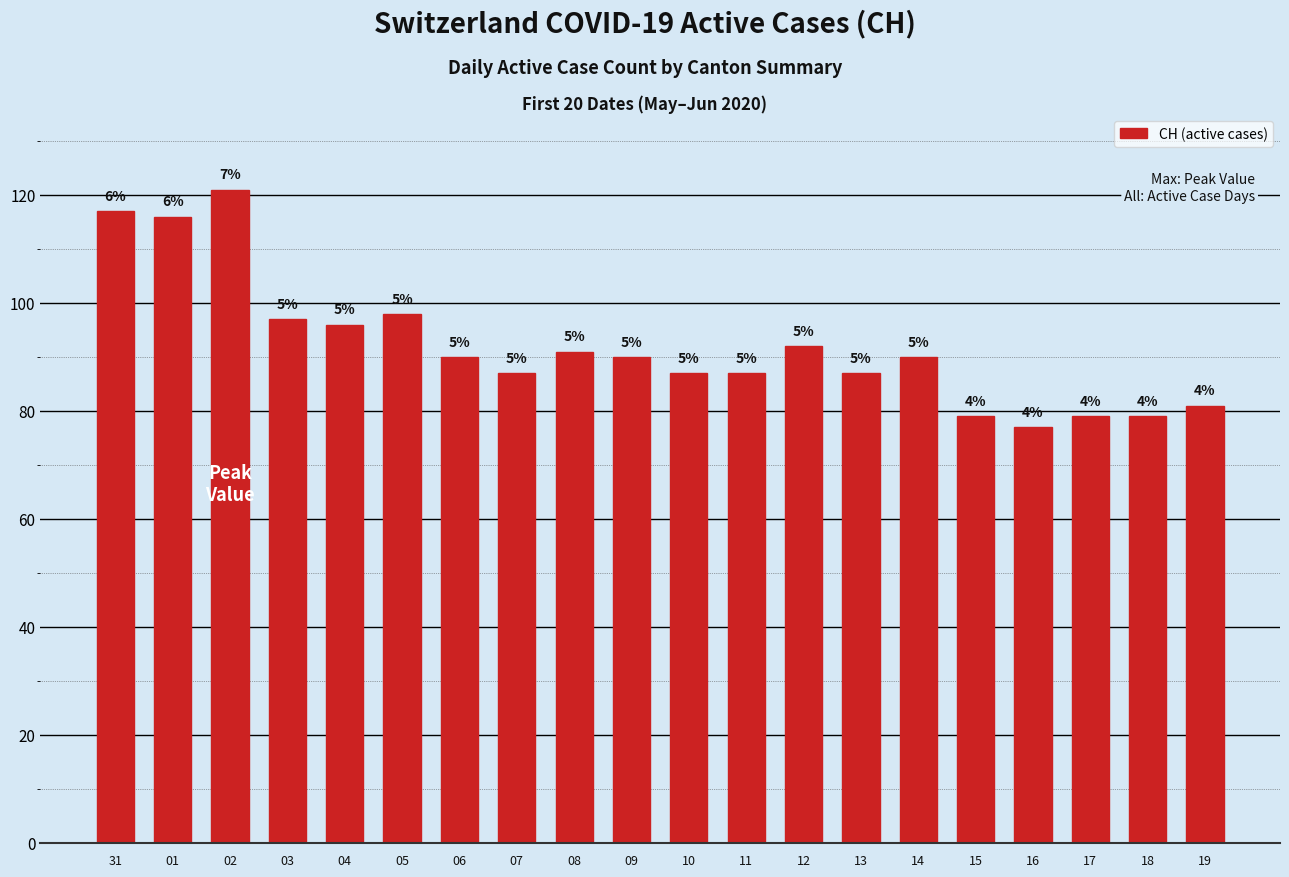

Are the bars horizontal?

No